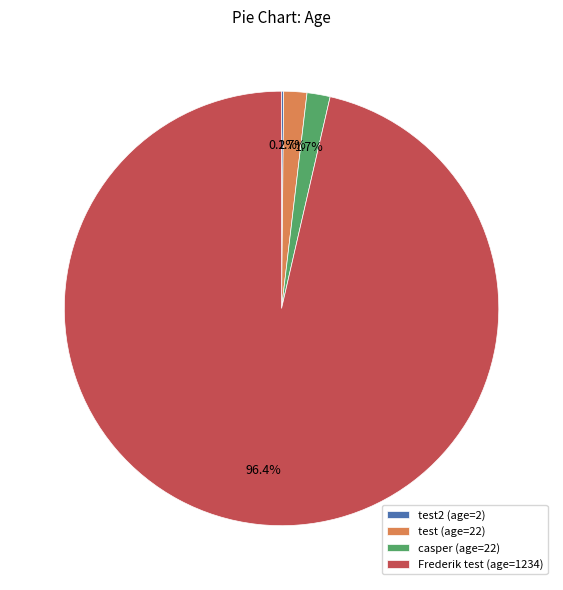

Which category has the biggest portion of the pie?

Frederik test (age=1234)